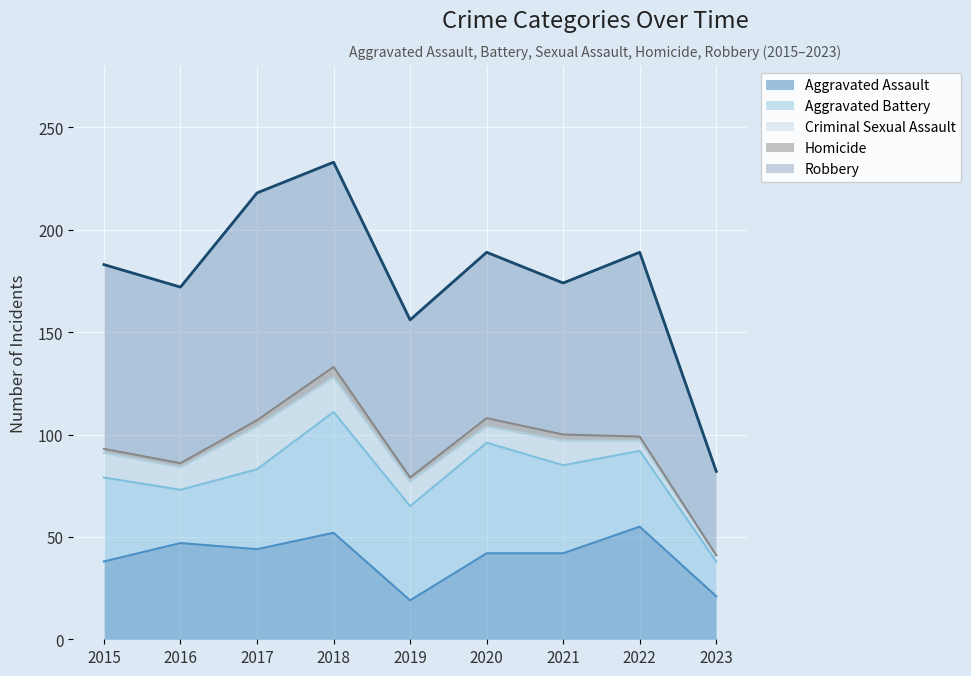

What is the difference between the Homicide values at 2021 and 2016?

1